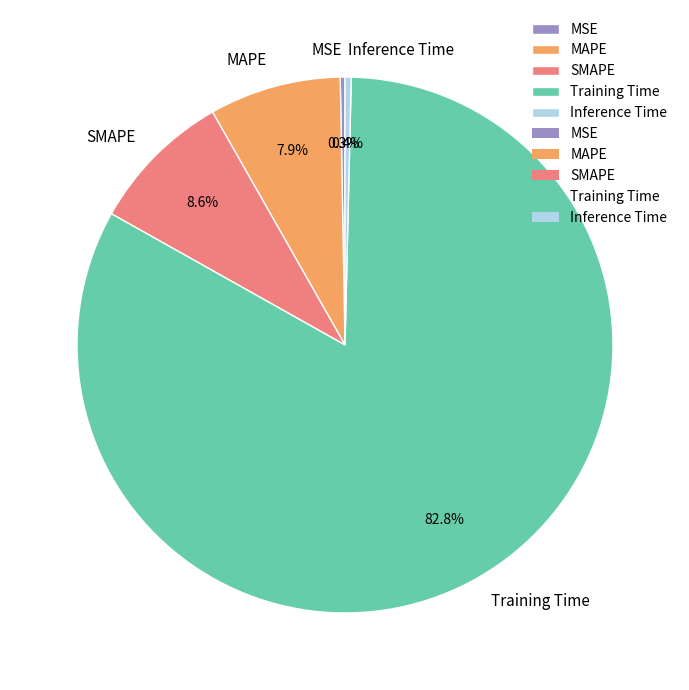

True or false: MAPE accounts for 16% of the total.

False